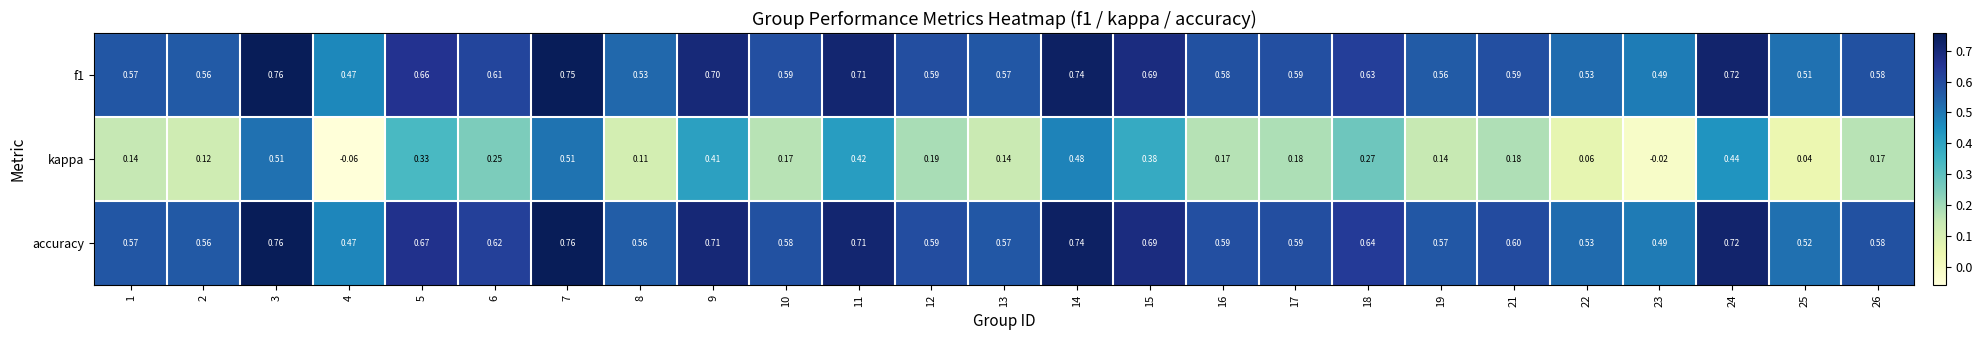

Which series changed the most between 24 and 26?

kappa